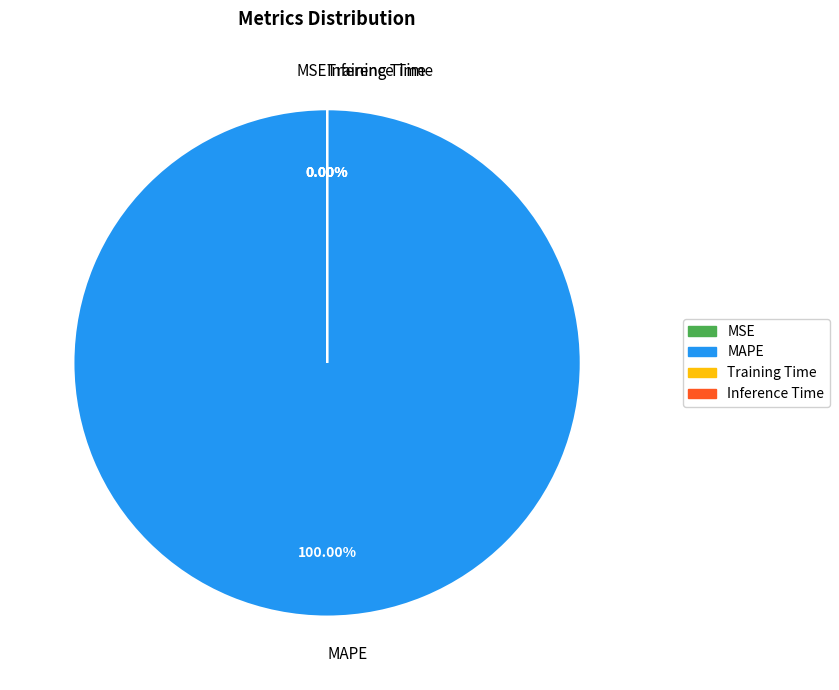

True or false: MAPE accounts for 100% of the total.

True